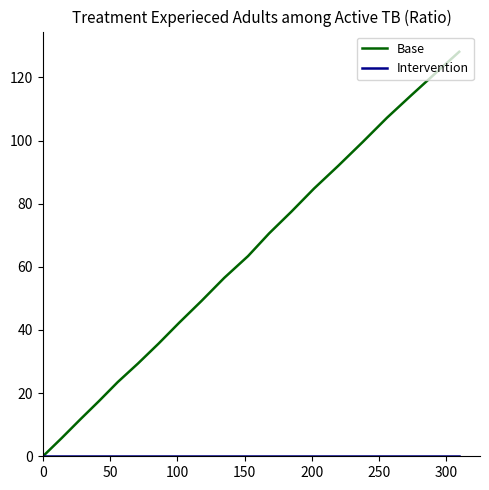

Which series has the largest total across all categories?

Base